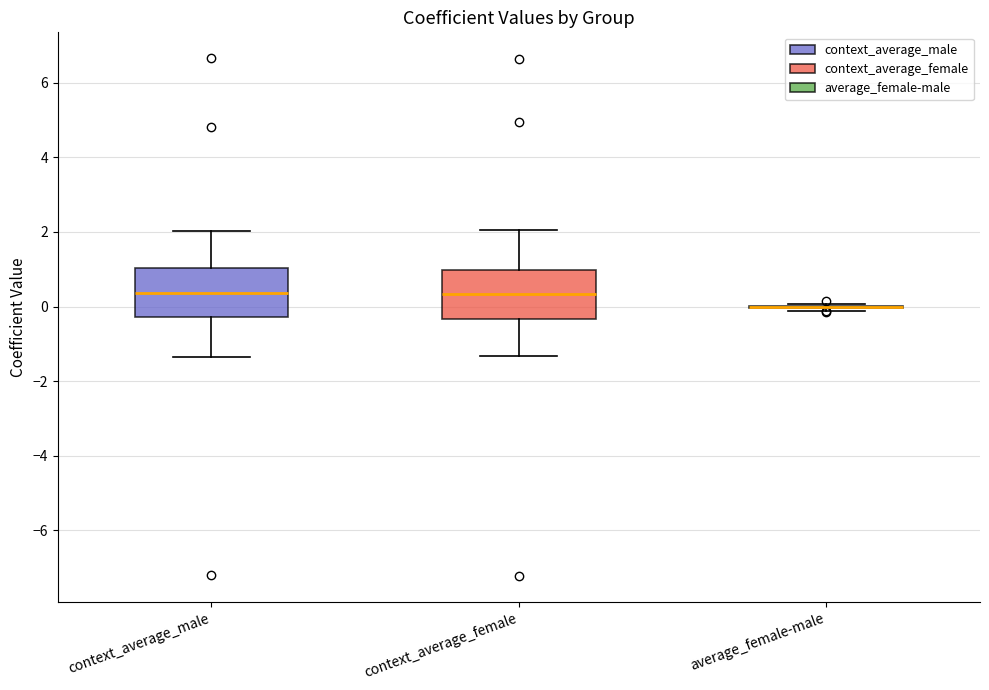

Reading left to right, read every box against the y-axis: the position of its median line, the range the box covers, and the ends of its whiskers. The values are not printed on the chart, so give them approximately, as read against the axis.

context_average_male: median 0.4, box -0.2 to 1.0, whiskers -1.4 to 2.0
context_average_female: median 0.4, box -0.4 to 1.0, whiskers -1.4 to 2.0
average_female-male: box collapsed to a line at 0.0, whiskers -0.2 to 0.0